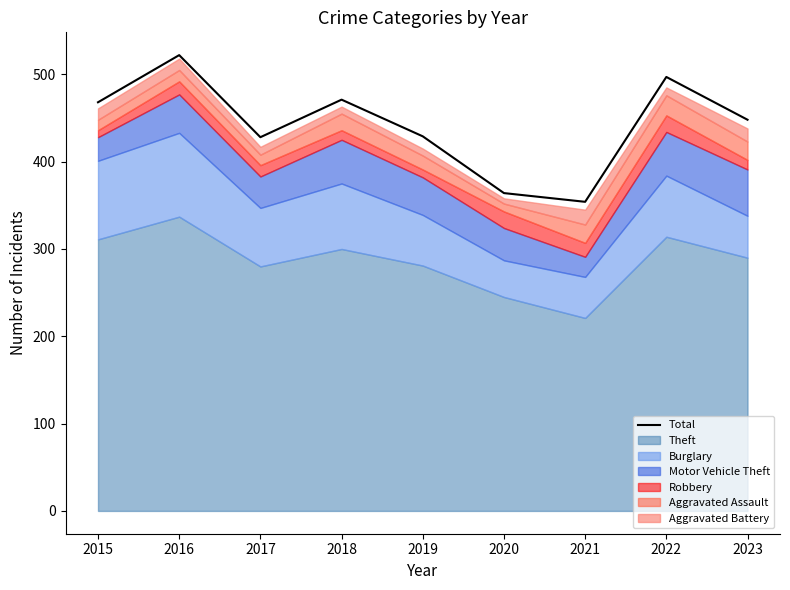

What is the difference between the maximum and minimum values?

168